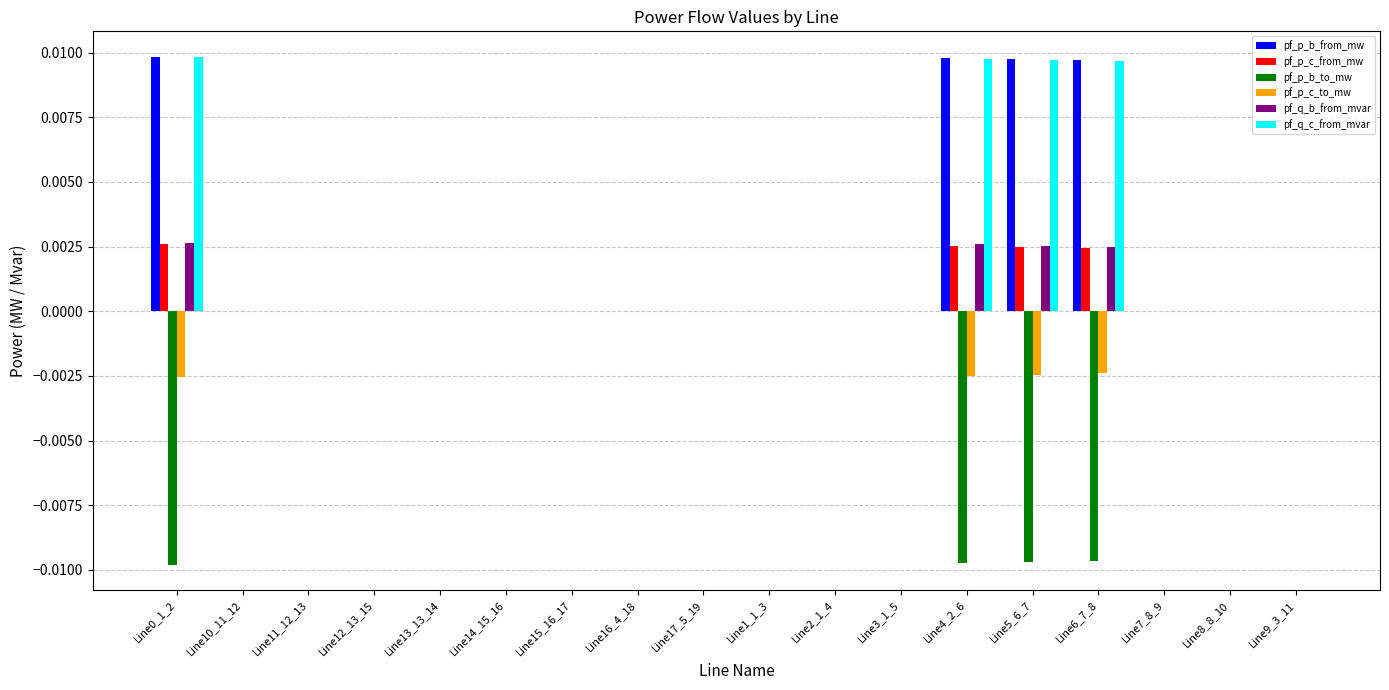

Is the value of pf_q_c_from_mvar at Line15_16_17 greater than the value of pf_p_b_from_mw at Line4_2_6?

No